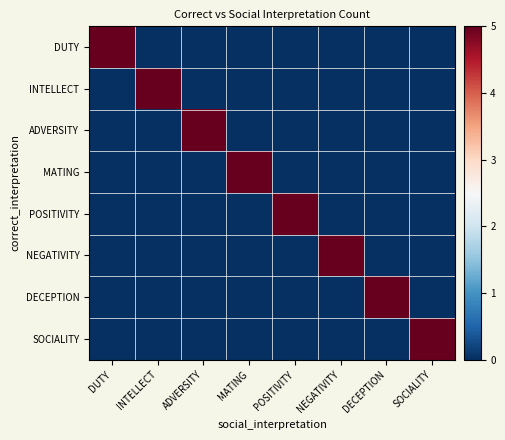

Which has a higher value, DECEPTION or POSITIVITY?

DECEPTION